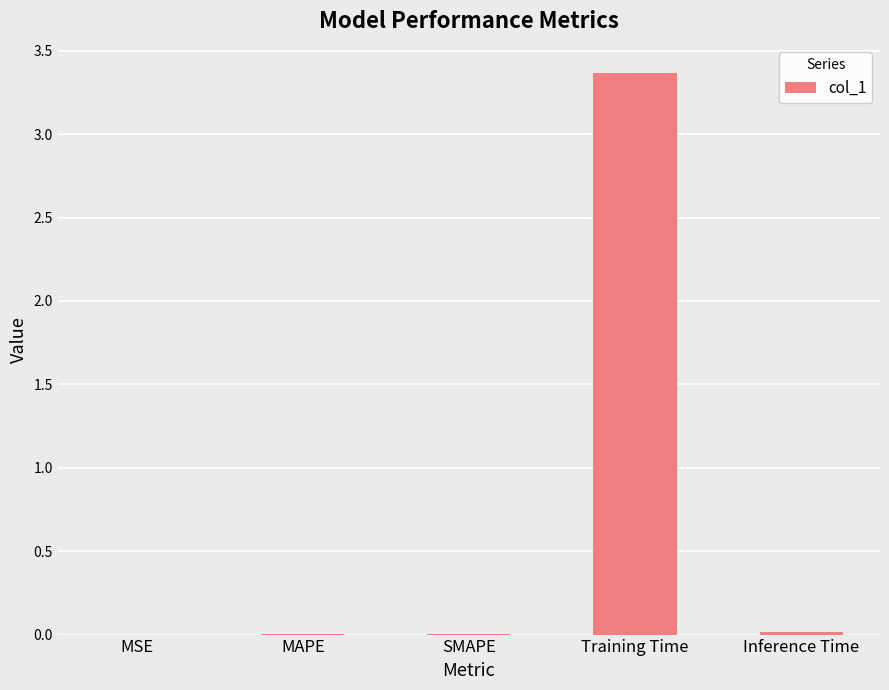

What is the sum of all values?

3.4